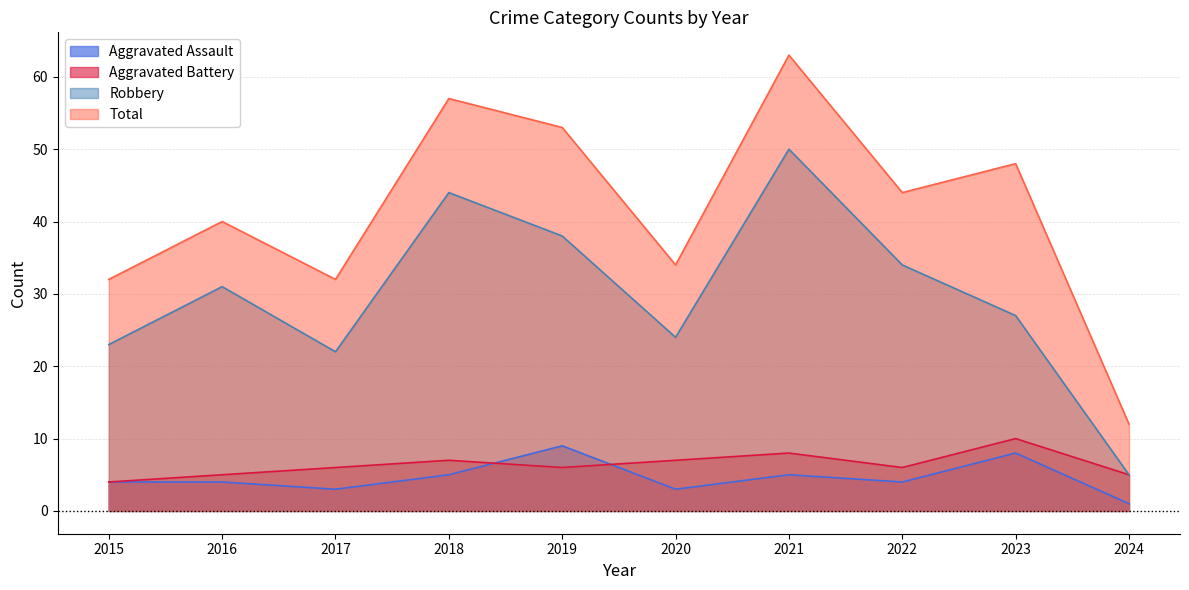

At which category does Total reach its first local peak?

2016